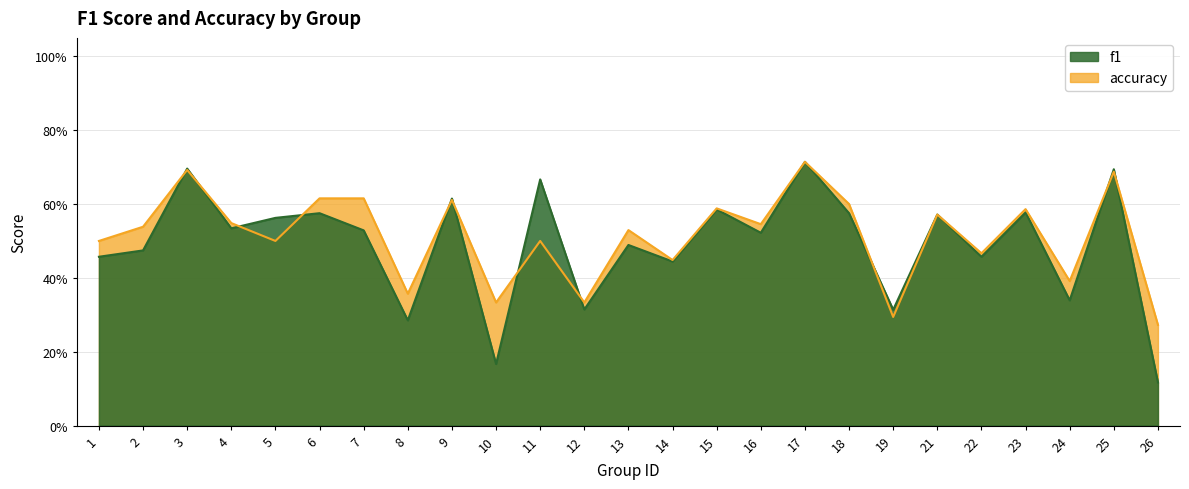

The value of f1 at 23 is 0.3. True or false?

False